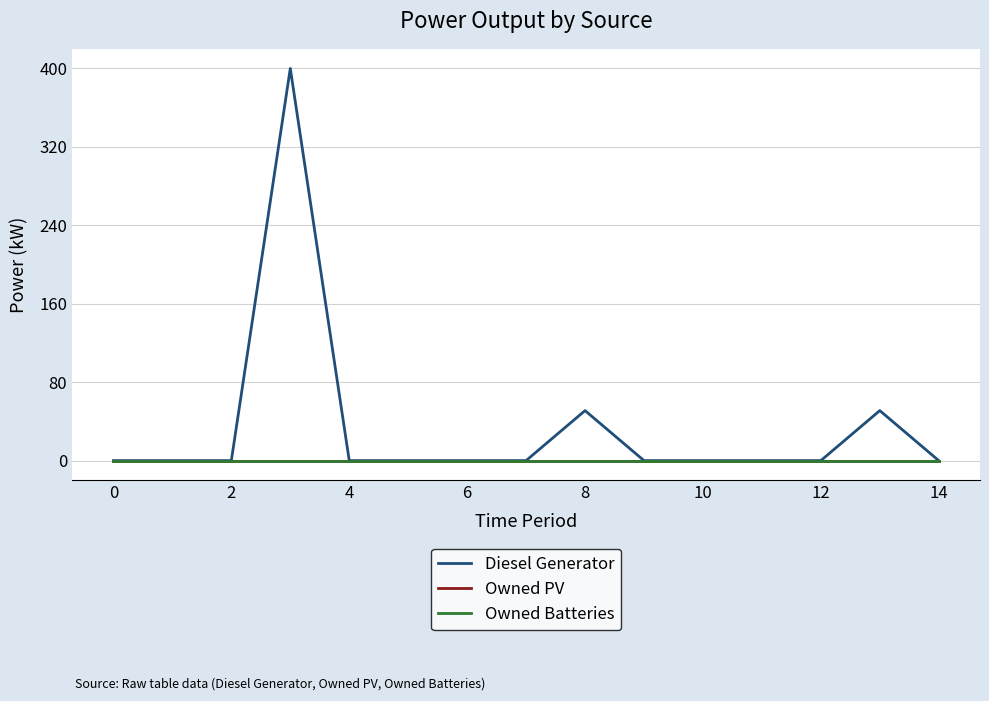

At how many categories does at least one series exceed 243?

1